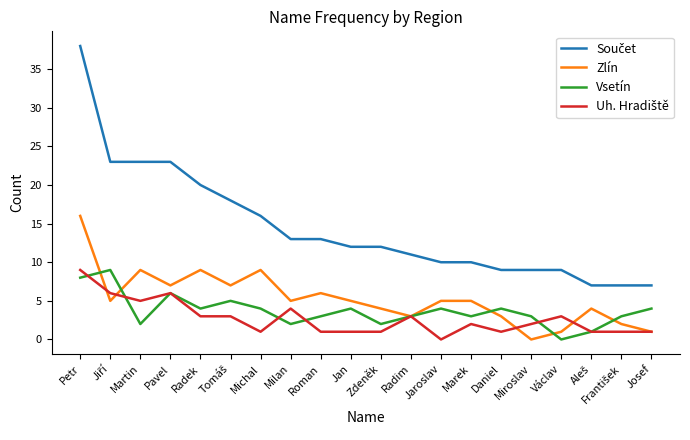

What is the greatest value displayed?

38